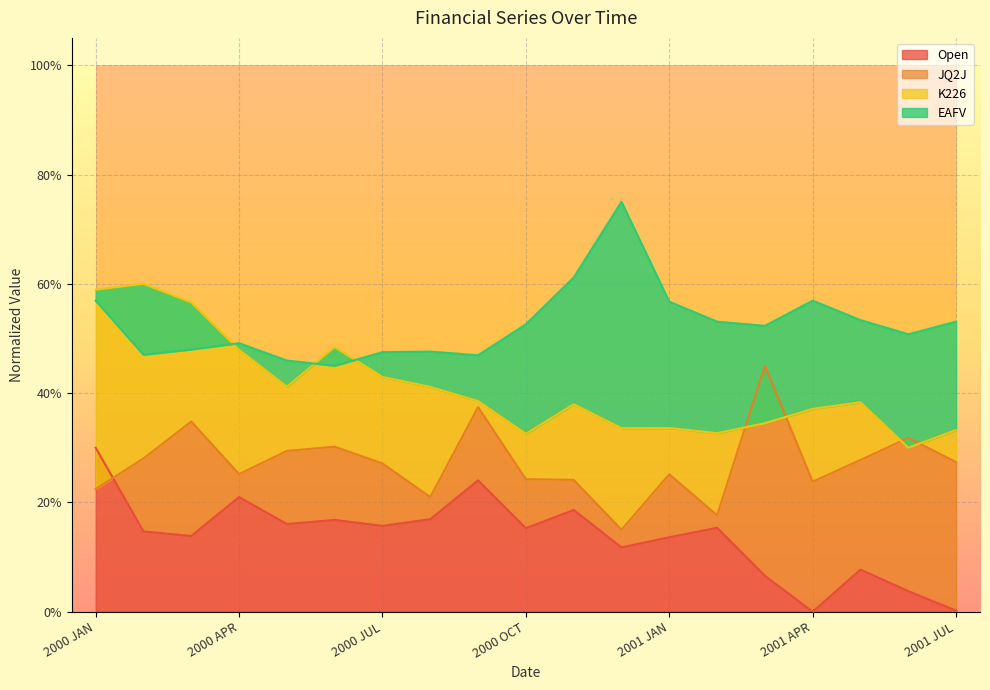

True or false: Open has a value of 0.2 at 2000 OCT.

True